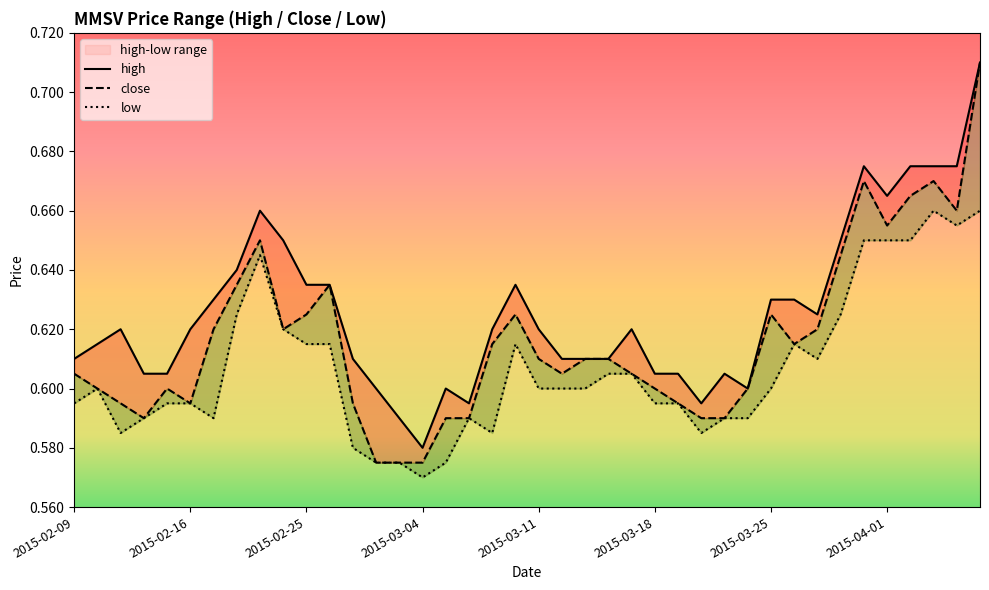

Does the chart have visible grid lines?

No